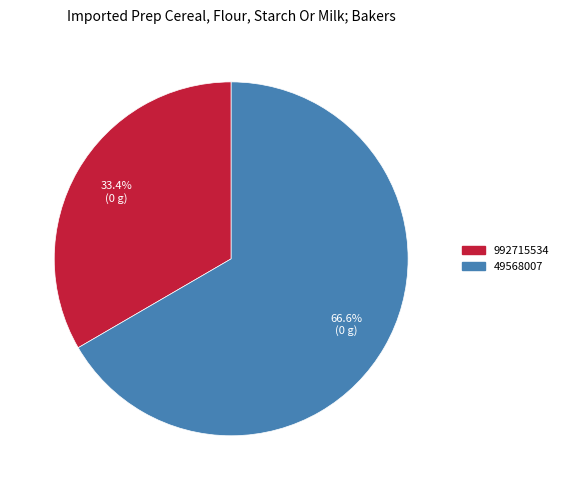

What is the largest slice in the pie chart?

49568007